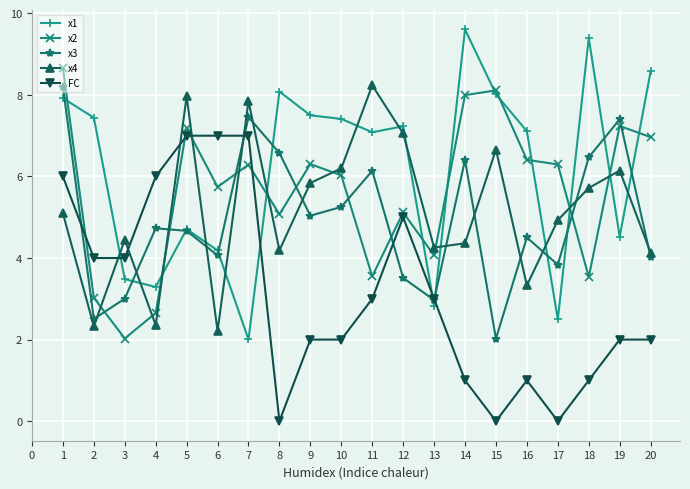

Which series has the largest range (max minus min)?

x1